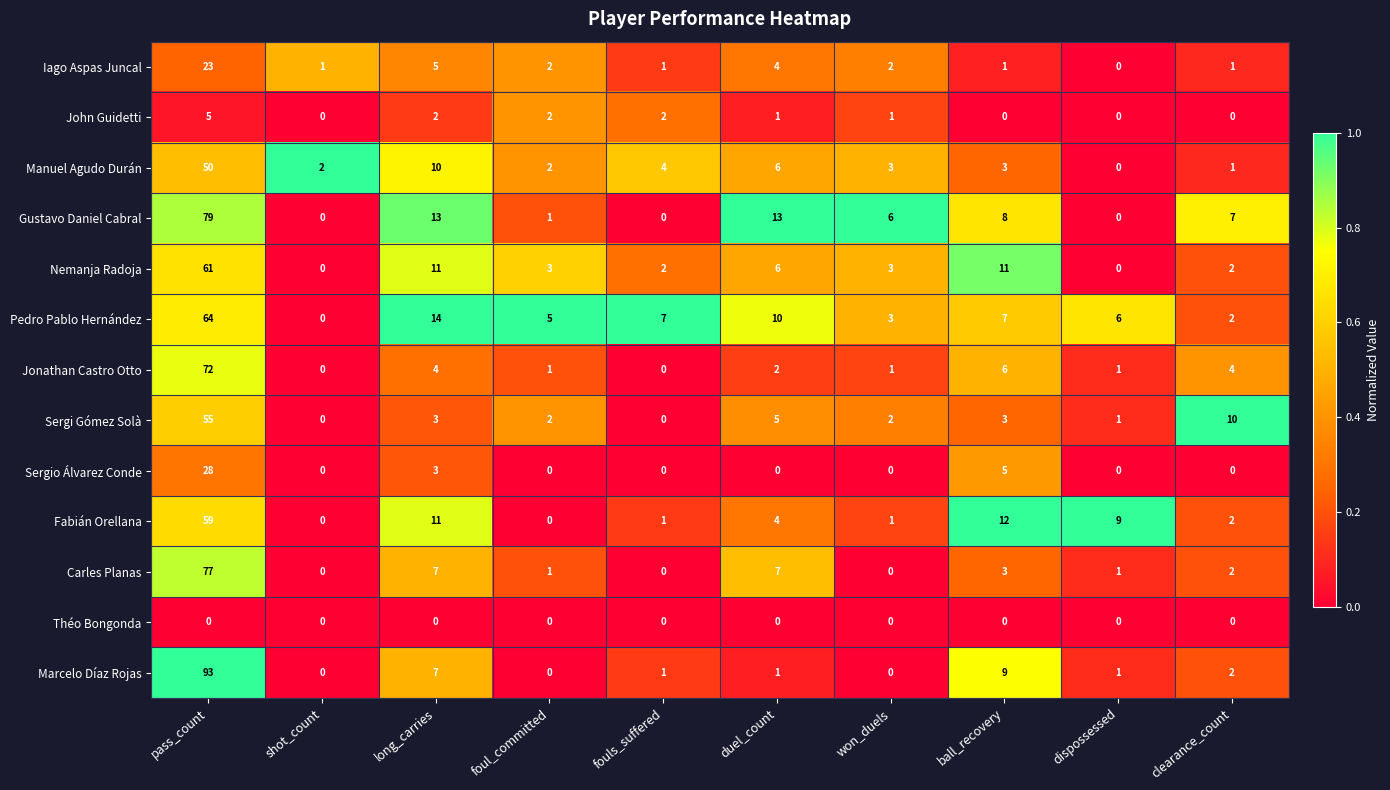

At which label does Gustavo Daniel Cabral first exceed 7?

pass_count